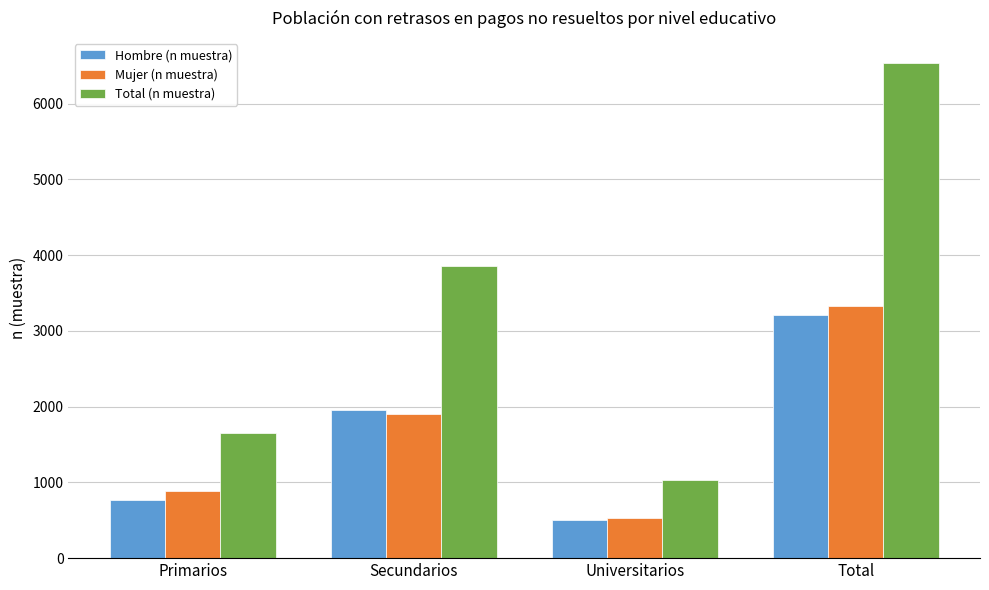

What is the smallest value displayed?

501